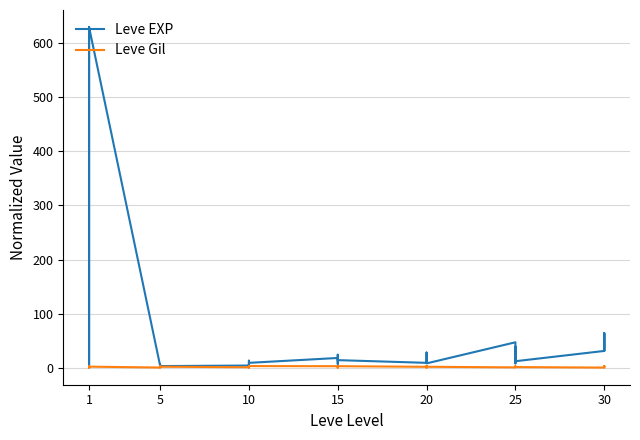

At which label does Leve Gil first exceed 1?

1